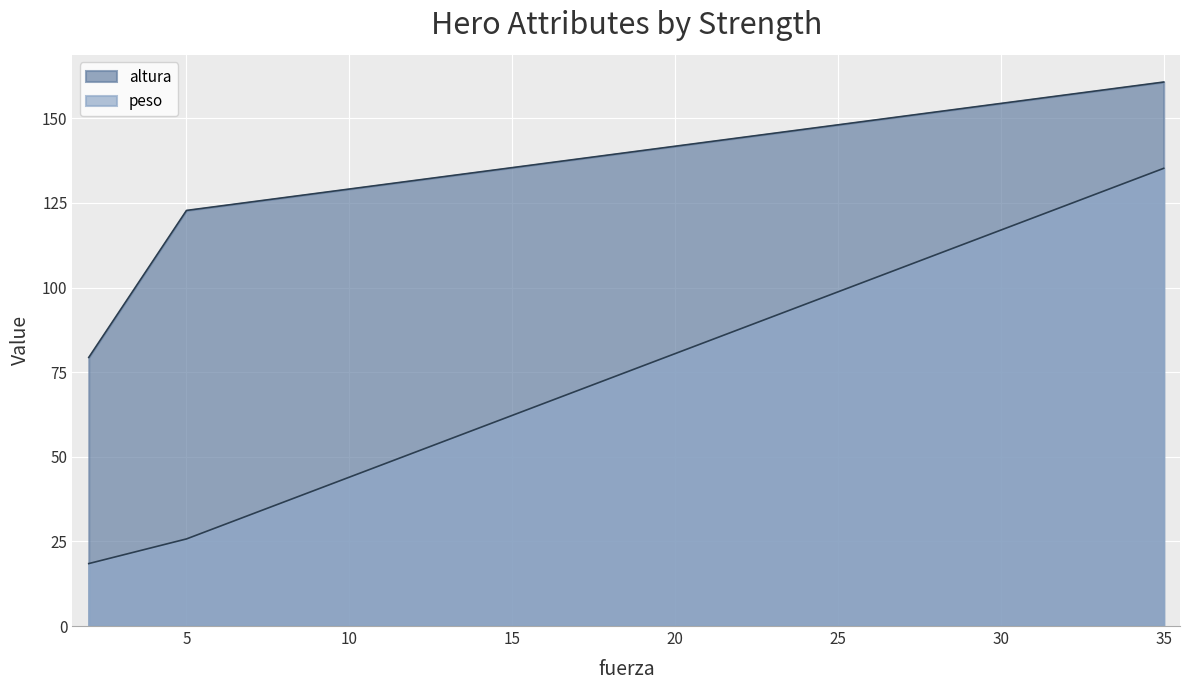

Which series has the widest spread of values?

peso